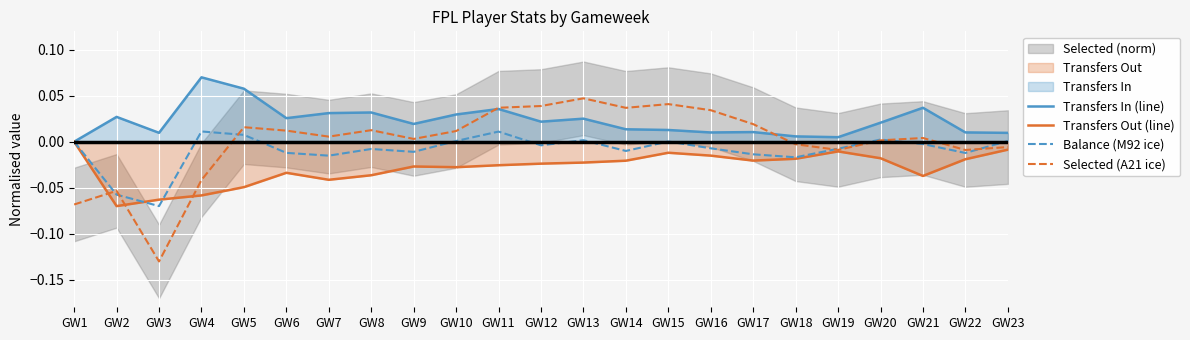

At which category is the sum across all series the highest?

GW11